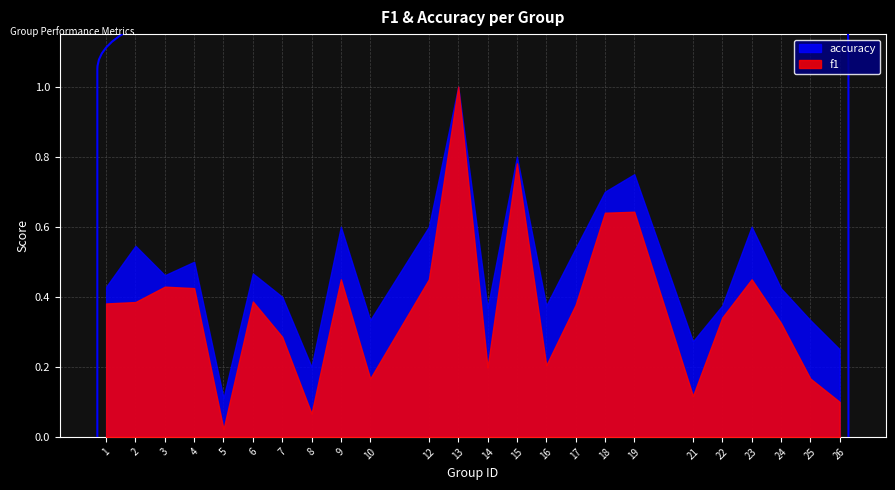

How many distinct data groups are displayed?

2